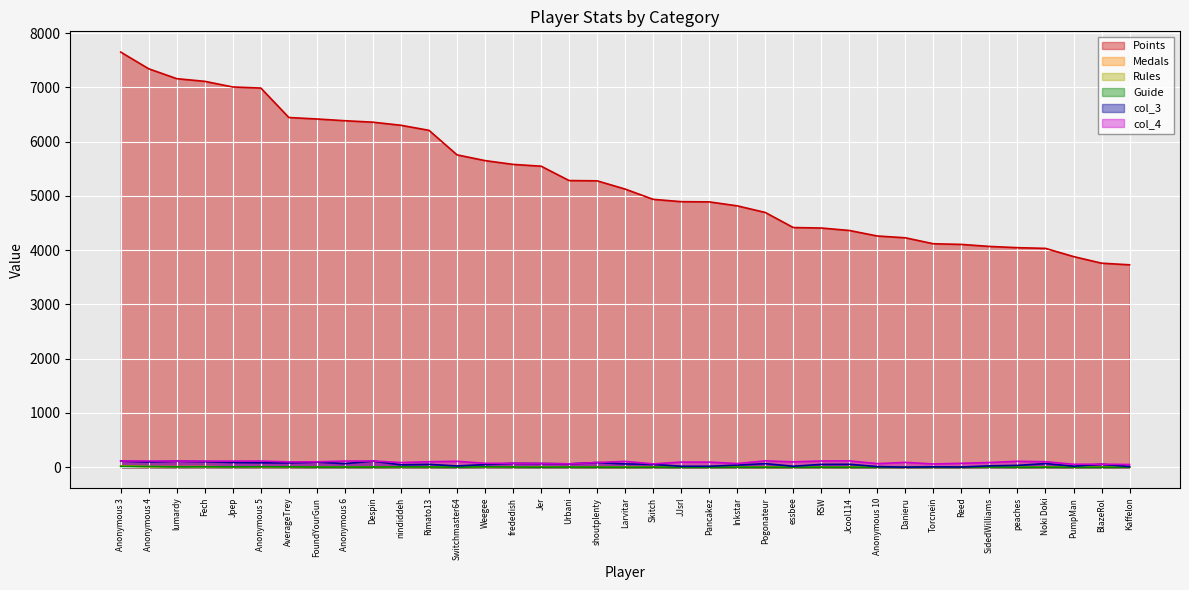

The value of Medals at Weegee is 8. True or false?

True